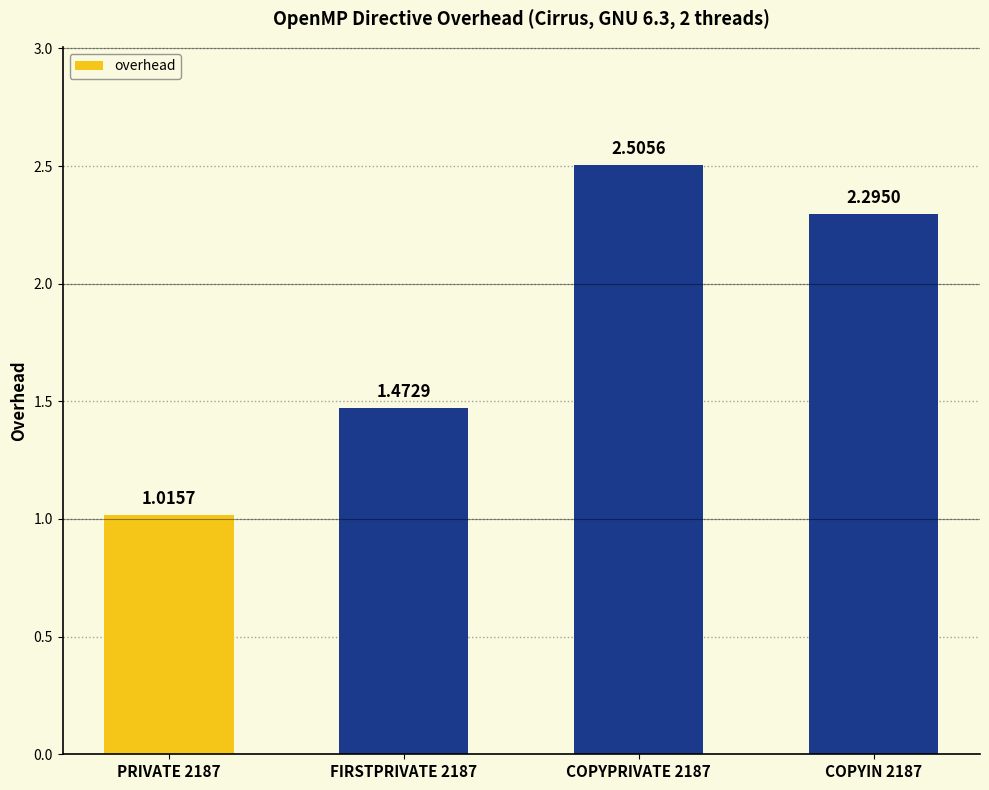

What is the average value?

1.8